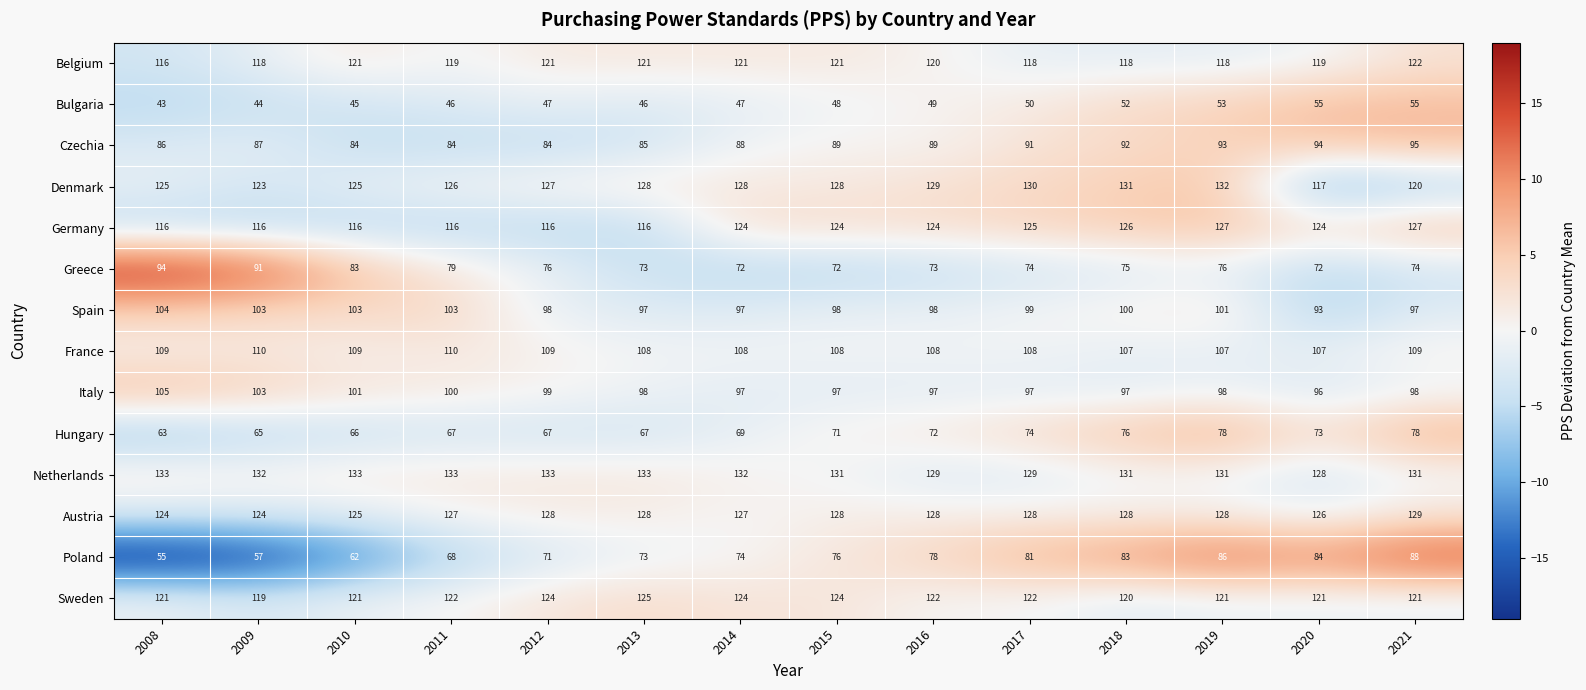

What is the minimum value shown in the chart?

43